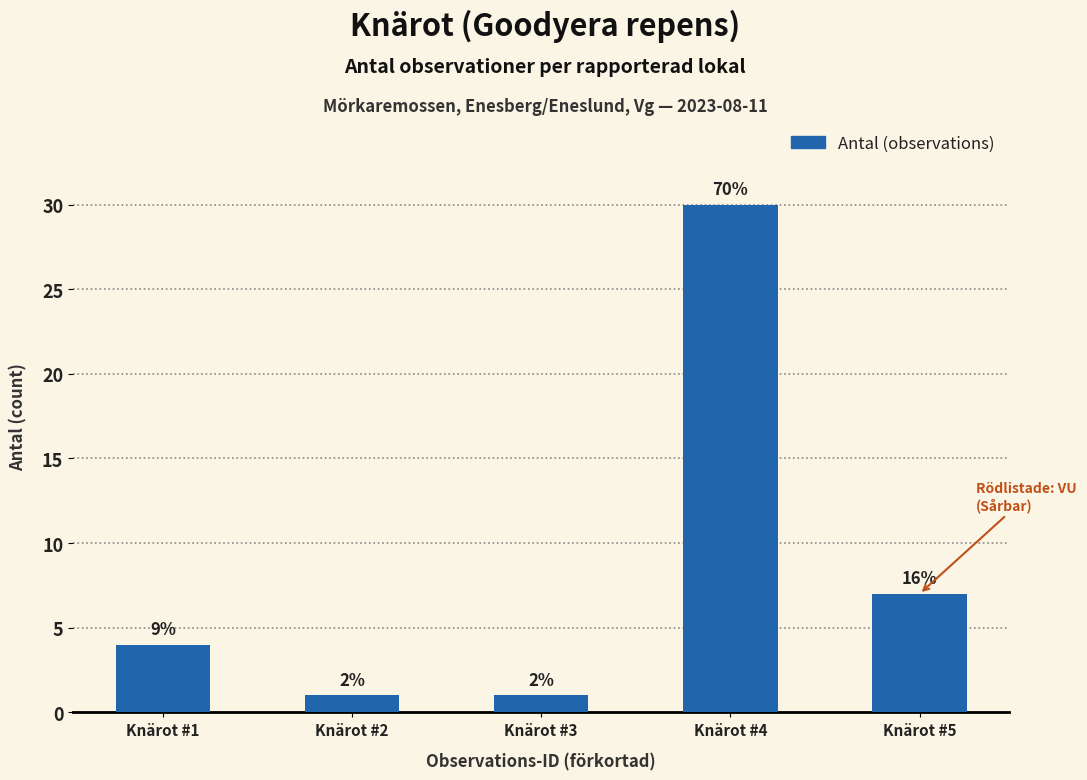

Are the bars horizontal?

No